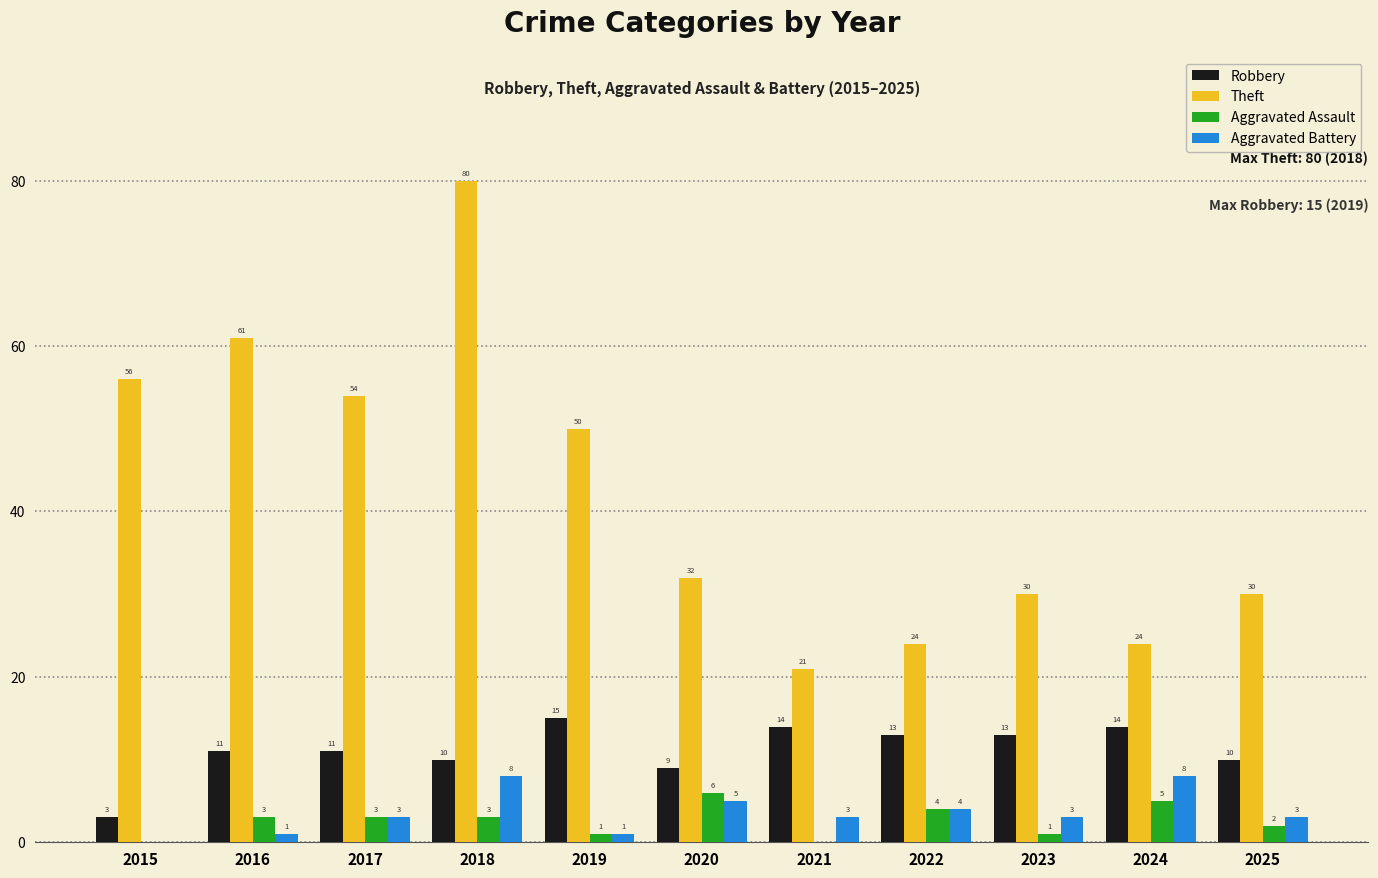

What is the sum of the Theft values at 2021 and 2017?

75